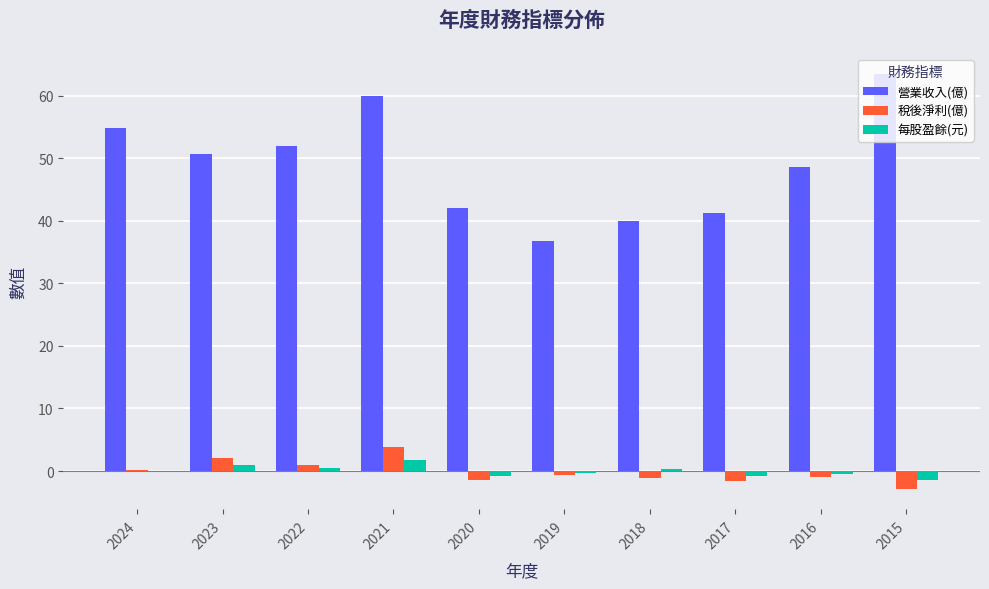

Between 2024 and 2020, which series saw the biggest shift?

營業收入(億)